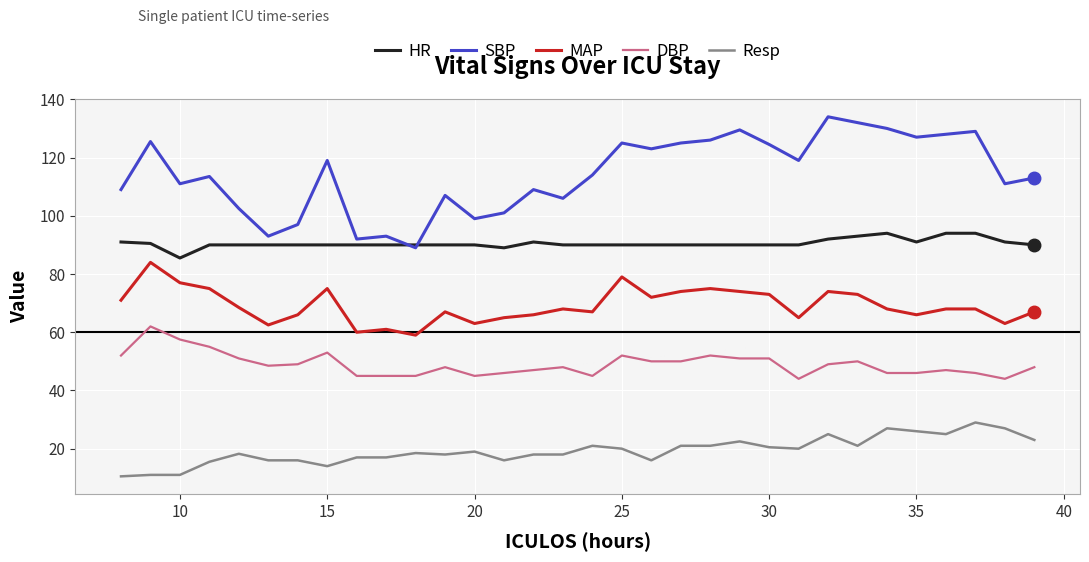

Does the chart display data point markers on the line(s)?

No